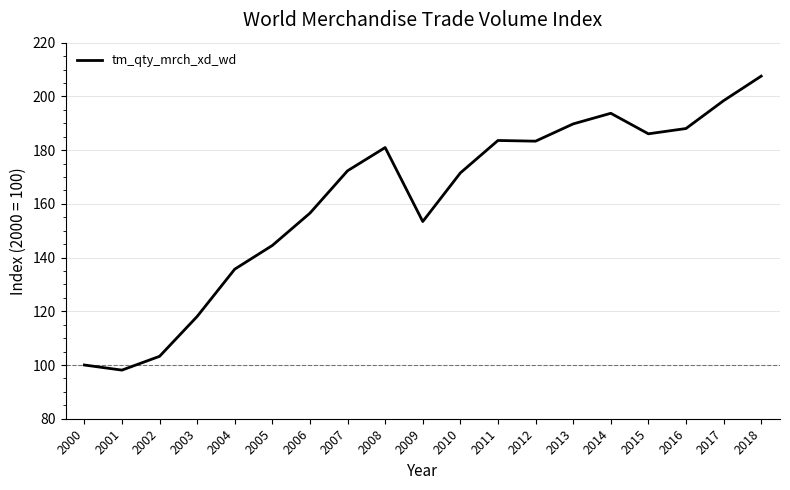

The chart shows a value of 281.3 at 2013. True or false?

False